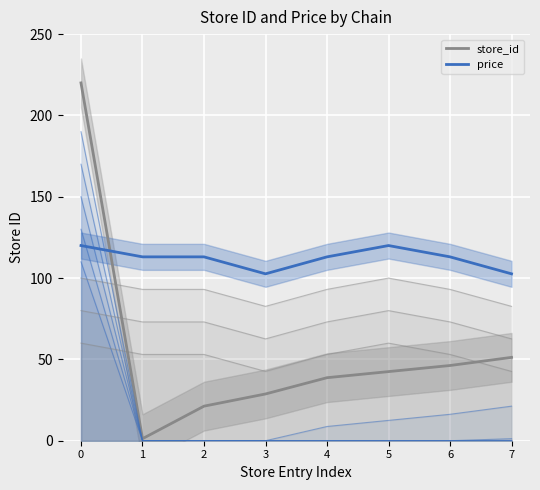

Is it true that store_id equals 2.1 at 1?

False